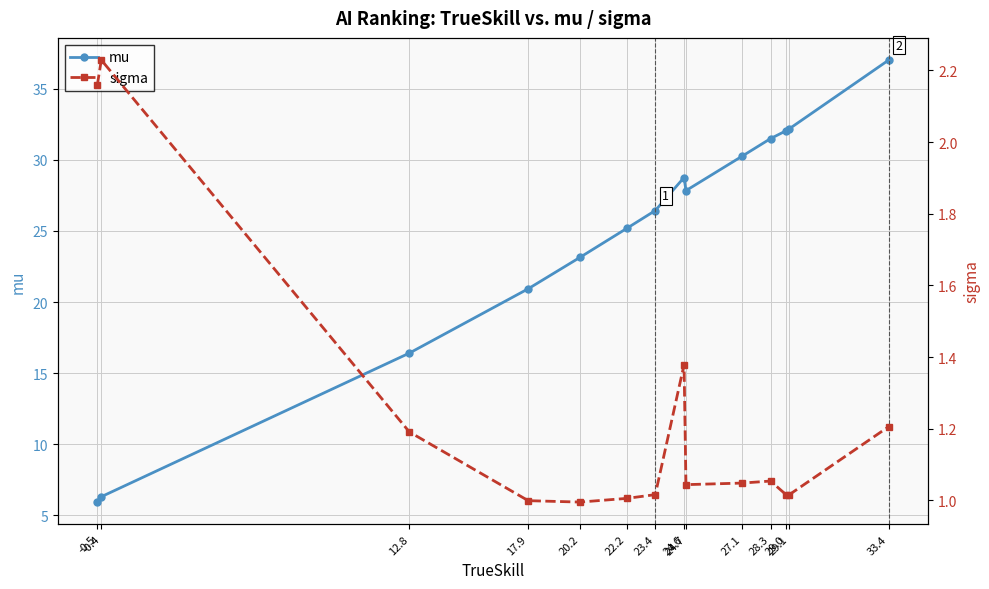

How many interior local peaks does the sigma series have?

3